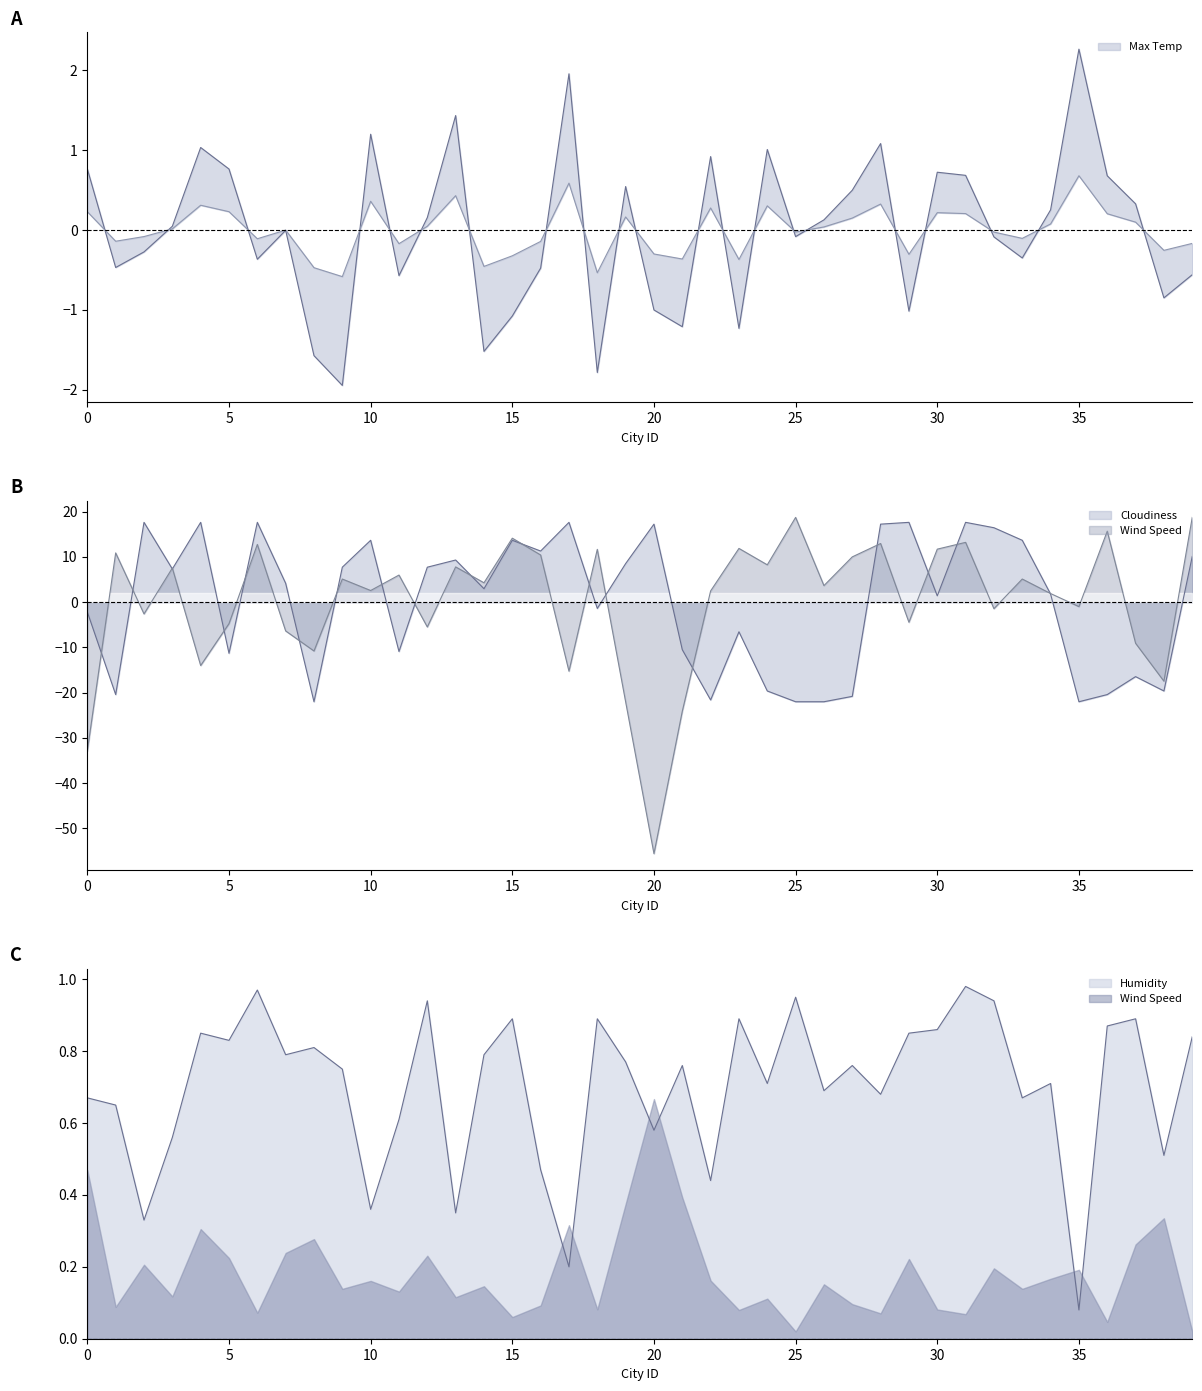

In Wind Speed, how many points are higher than both neighbors (excluding endpoints)?

14